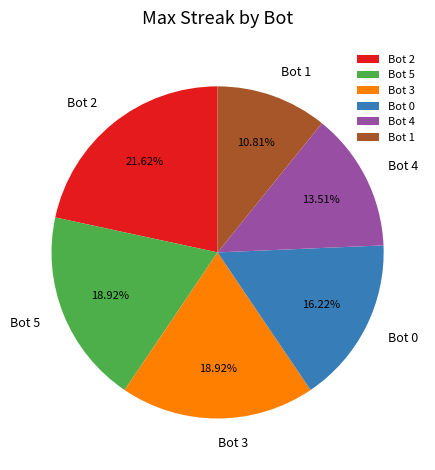

What is the largest slice in the pie chart?

Bot 2